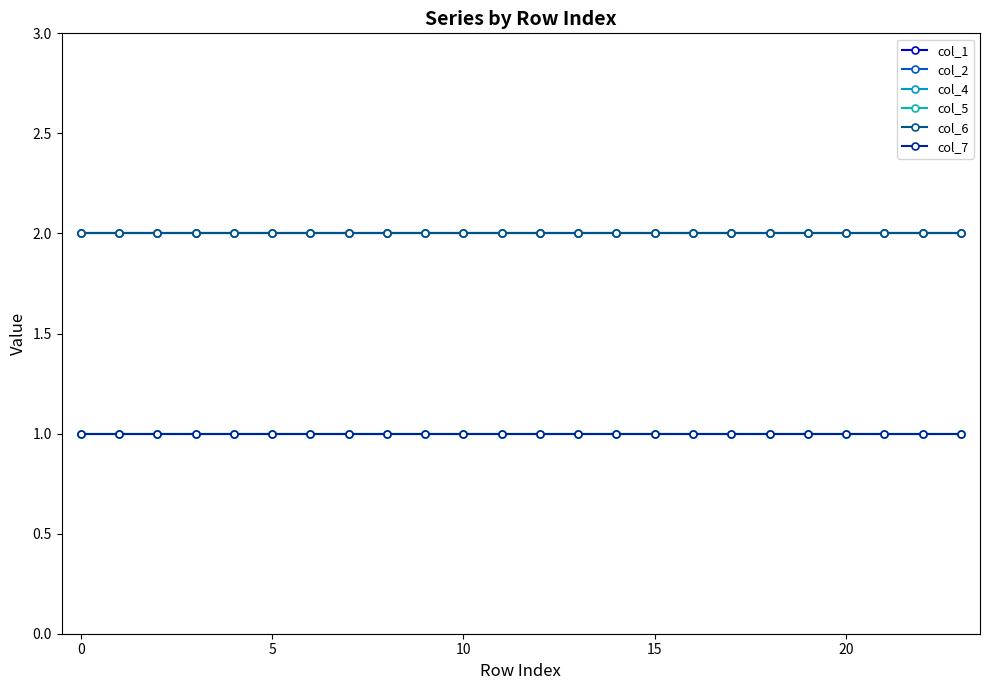

True or false: col_1 and col_2 intersect in this chart.

False